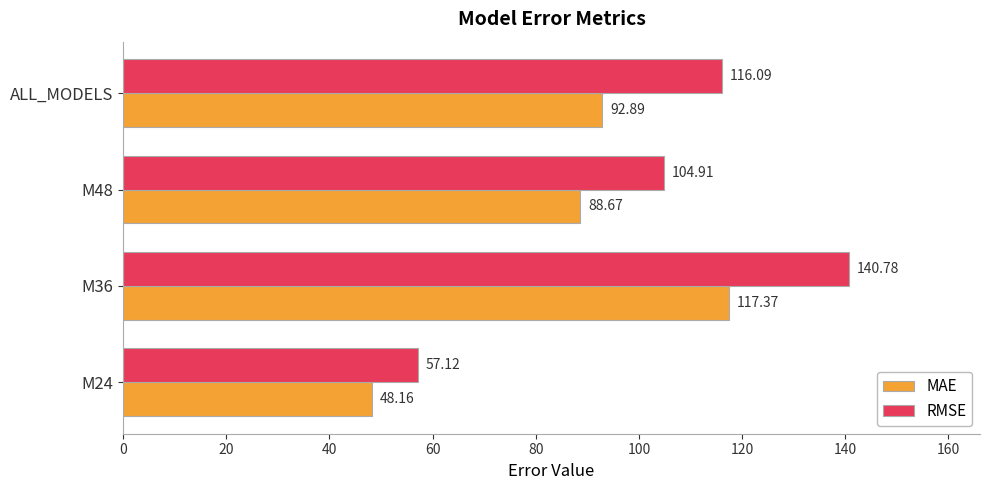

What is the difference between the RMSE values at M36 and M48?

35.9